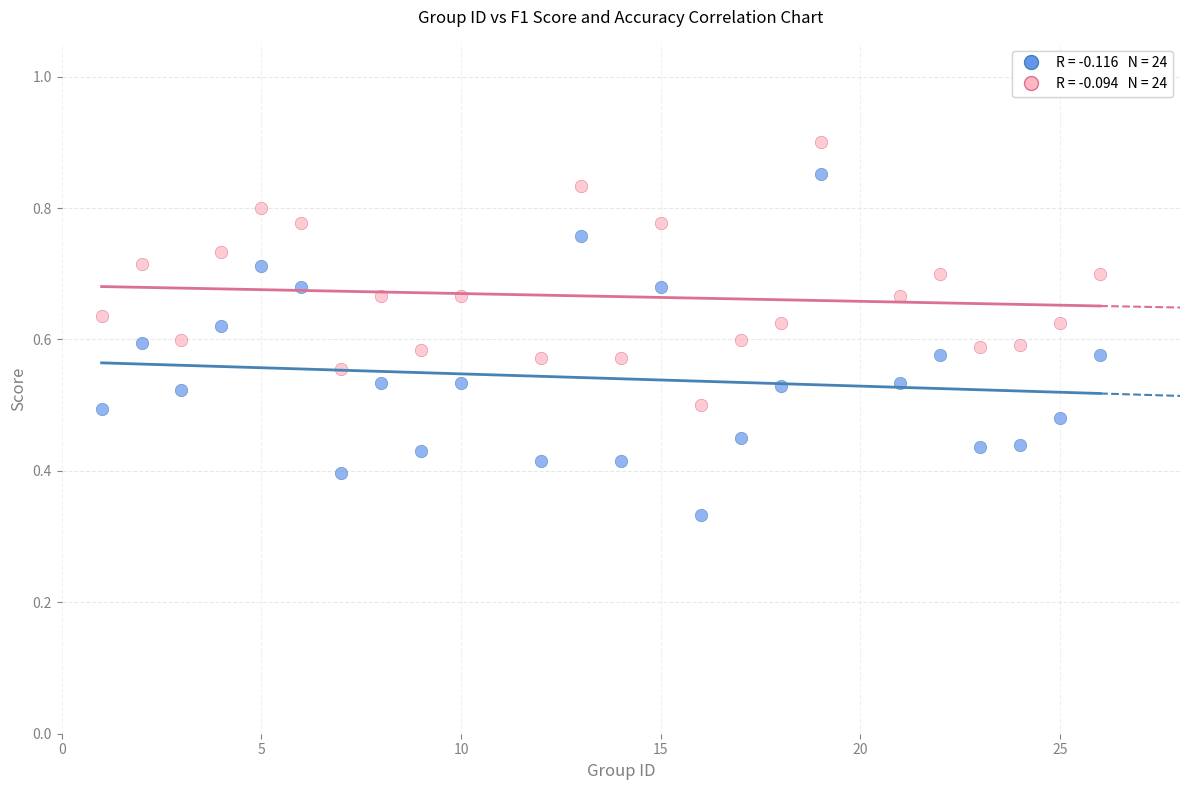

Across all data points, what is the range of X values (max minus min)?

25.0